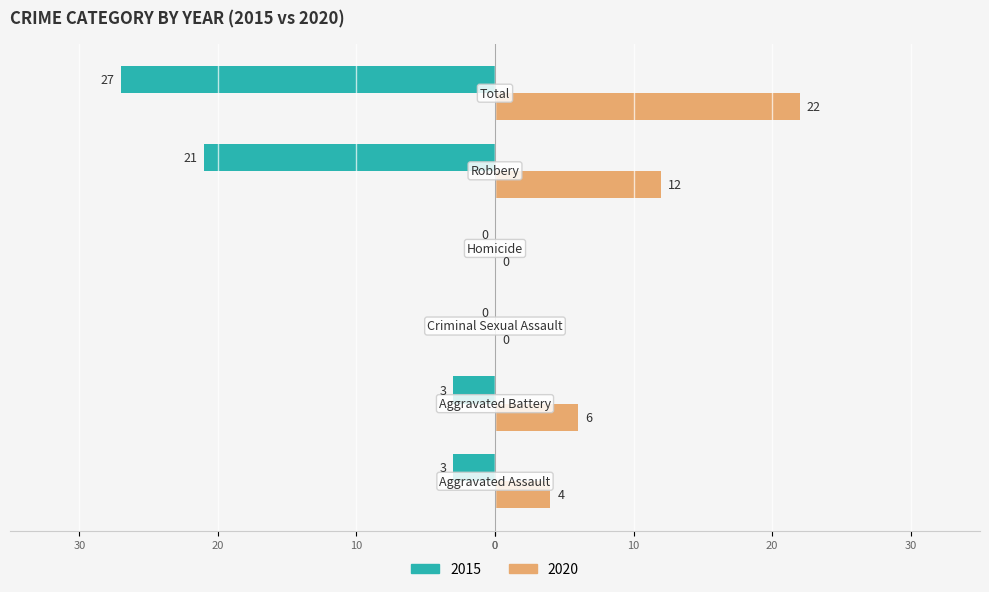

Which series has the largest range (max minus min)?

2015